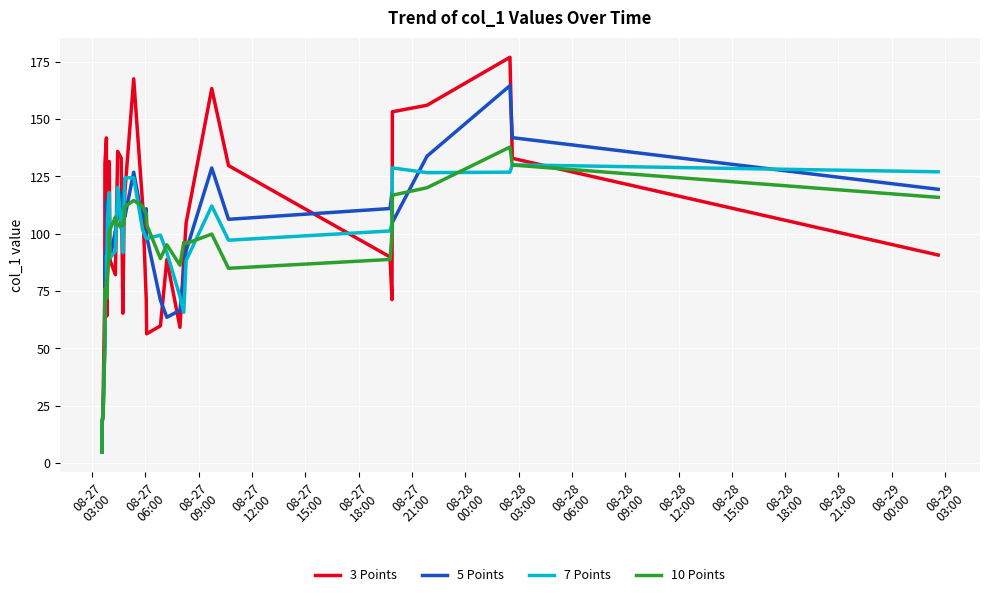

Rank the series by their maximum value, from lowest to highest.

7 Points, 10 Points, 5 Points, 3 Points